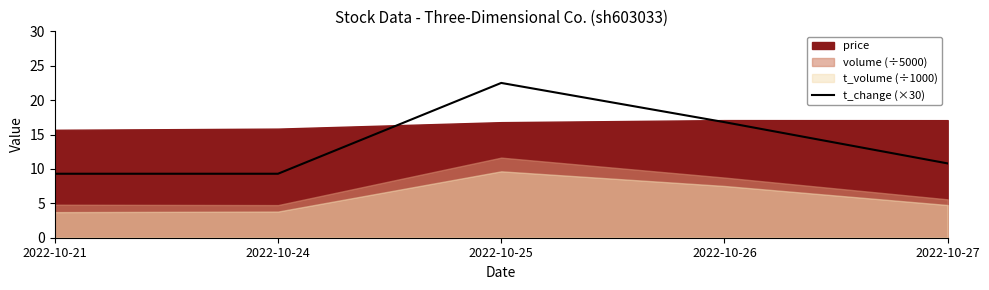

The t_change (×30) series shows 24.8 at 2022-10-26. True or false?

False